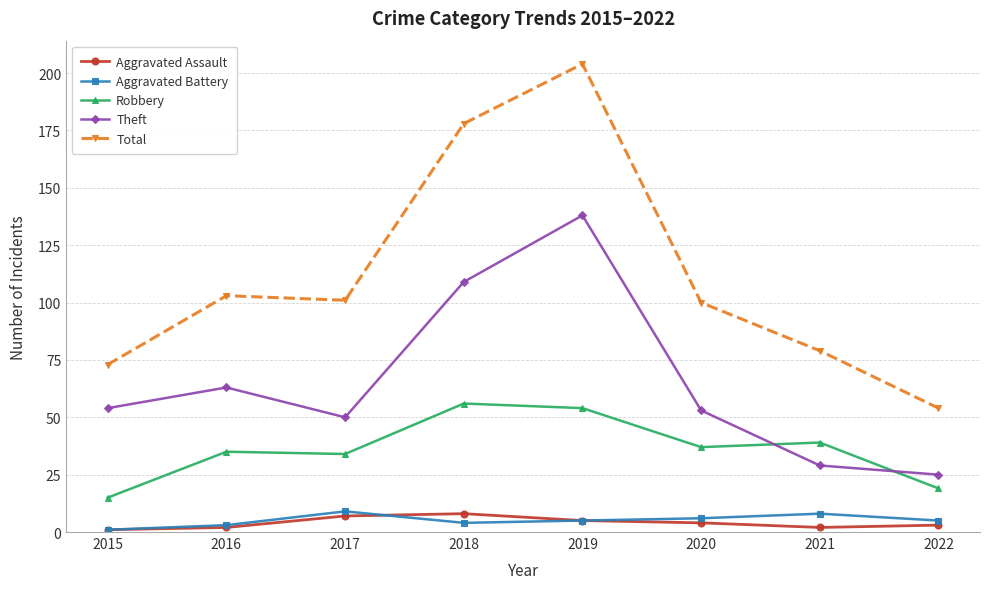

True or false: Aggravated Battery and Robbery intersect in this chart.

False